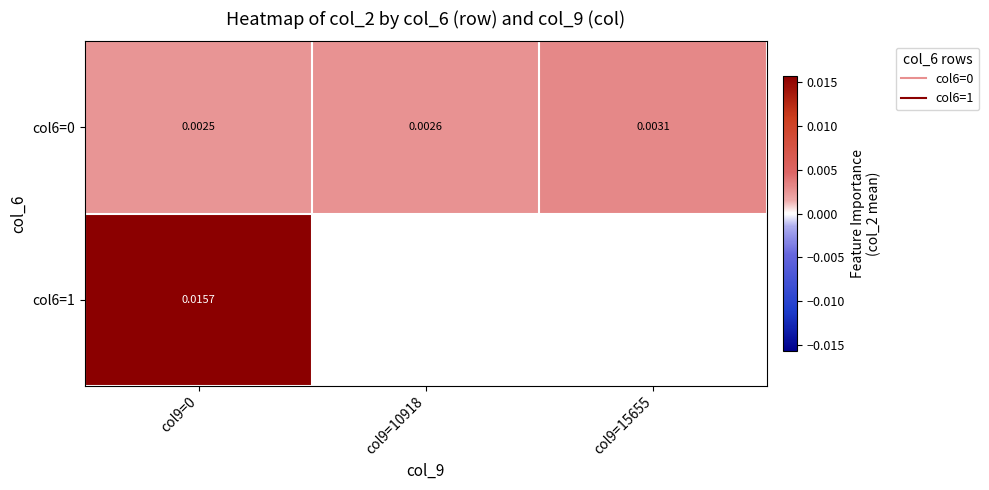

Which series changed the most between col9=10918 and col9=15655?

col6=0